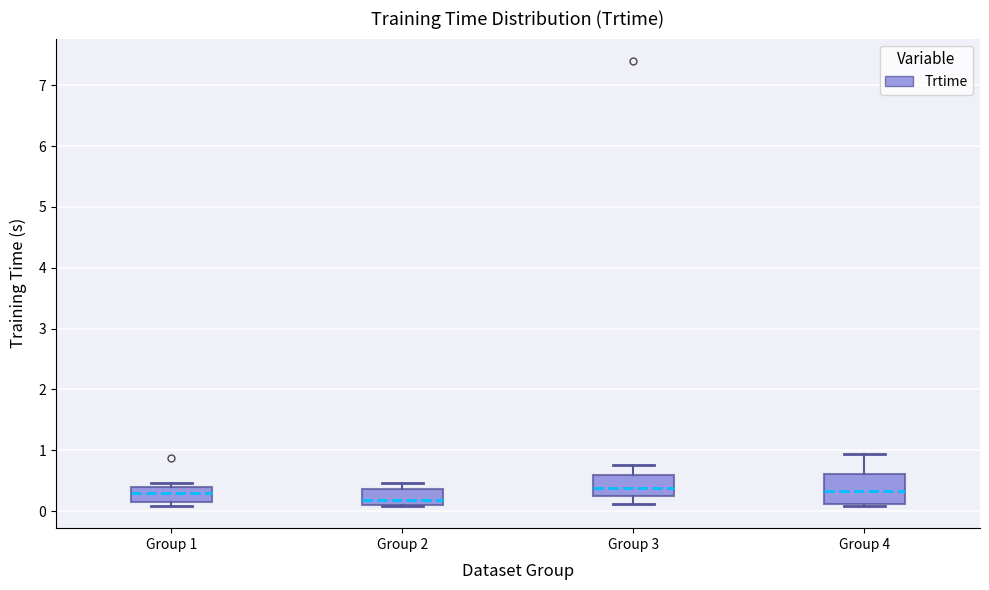

Reading left to right, read every box against the y-axis: the position of its median line, the range the box covers, and the ends of its whiskers. The values are not printed on the chart, so give them approximately, as read against the axis.

Group 1: median 0.3, box 0.1 to 0.4, whiskers 0.1 (just below the box's lower edge) to 0.5
Group 2: median 0.2, box 0.1 to 0.4, whiskers 0.1 to 0.5
Group 3: median 0.4, box 0.2 to 0.6, whiskers 0.1 to 0.8
Group 4: median 0.3, box 0.1 to 0.6, whiskers 0.1 (just below the box's lower edge) to 0.9